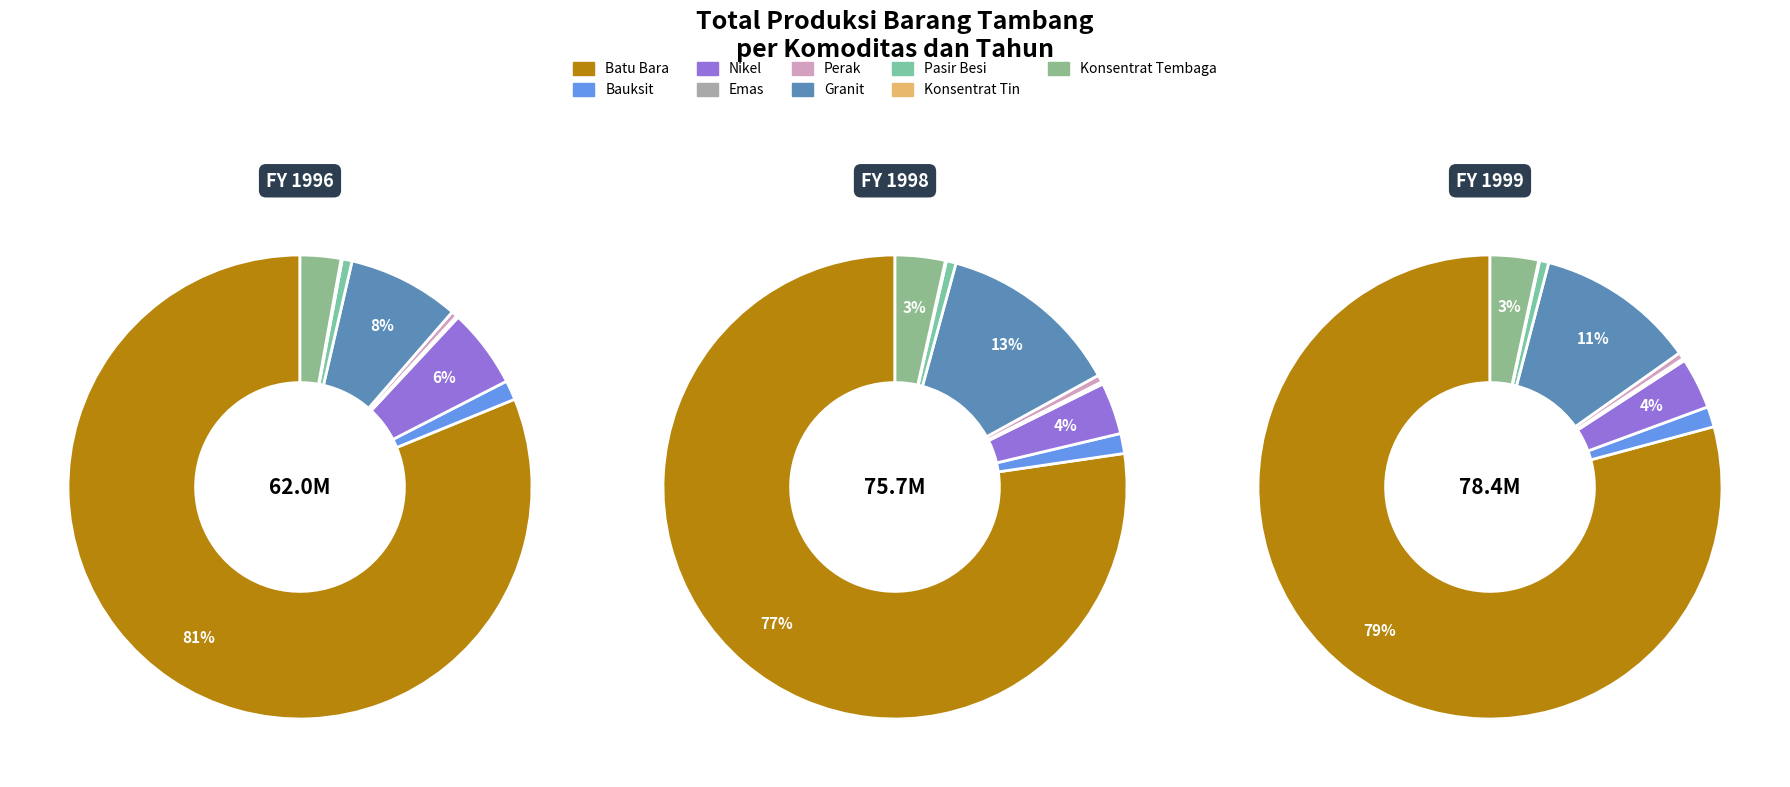

How many segments does this pie chart have?

9